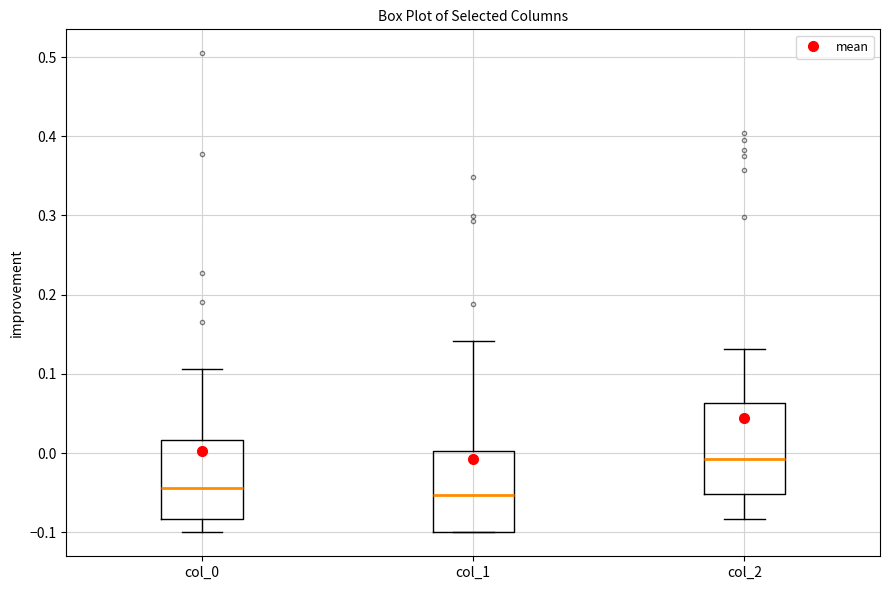

Which box's median line is the highest?

col_2